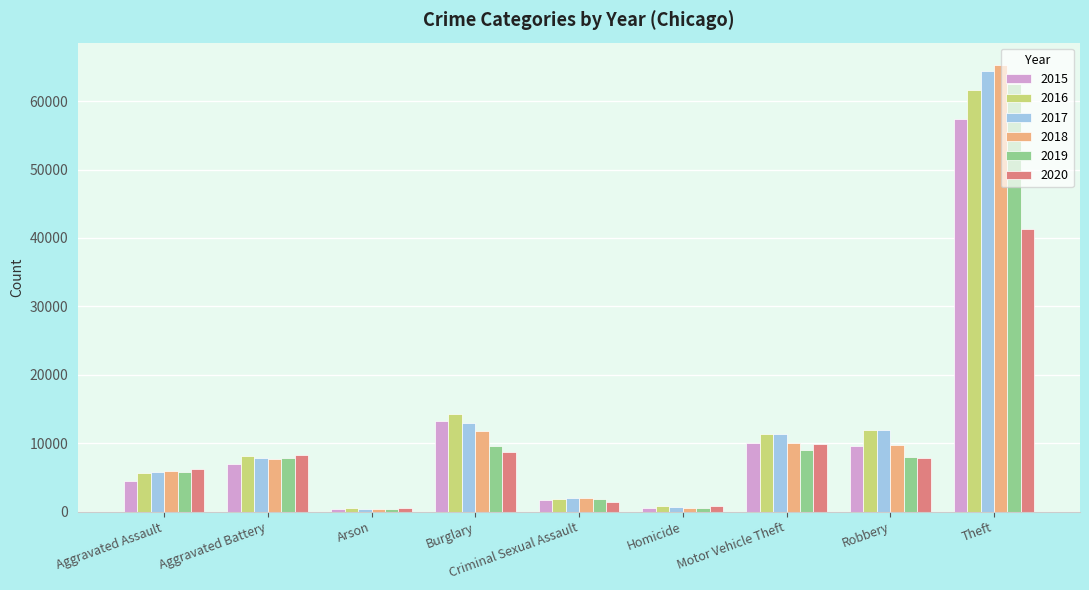

What is the greatest value displayed?

65287